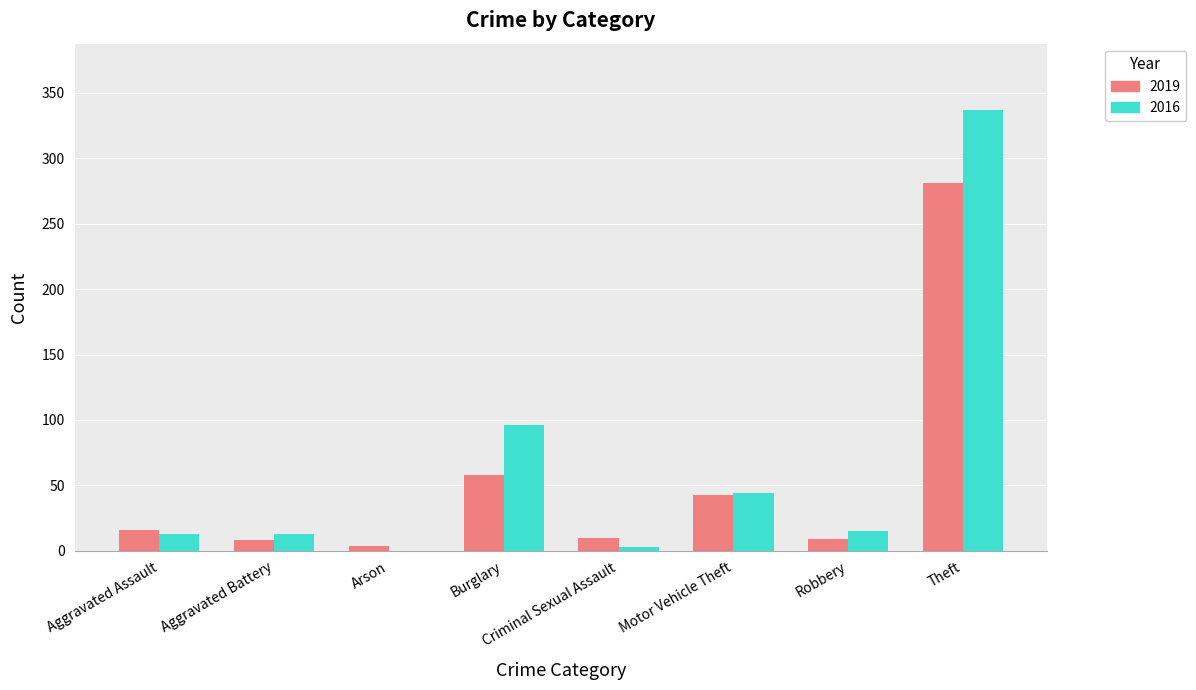

Is it true that 2019 equals 43 at Motor Vehicle Theft?

True